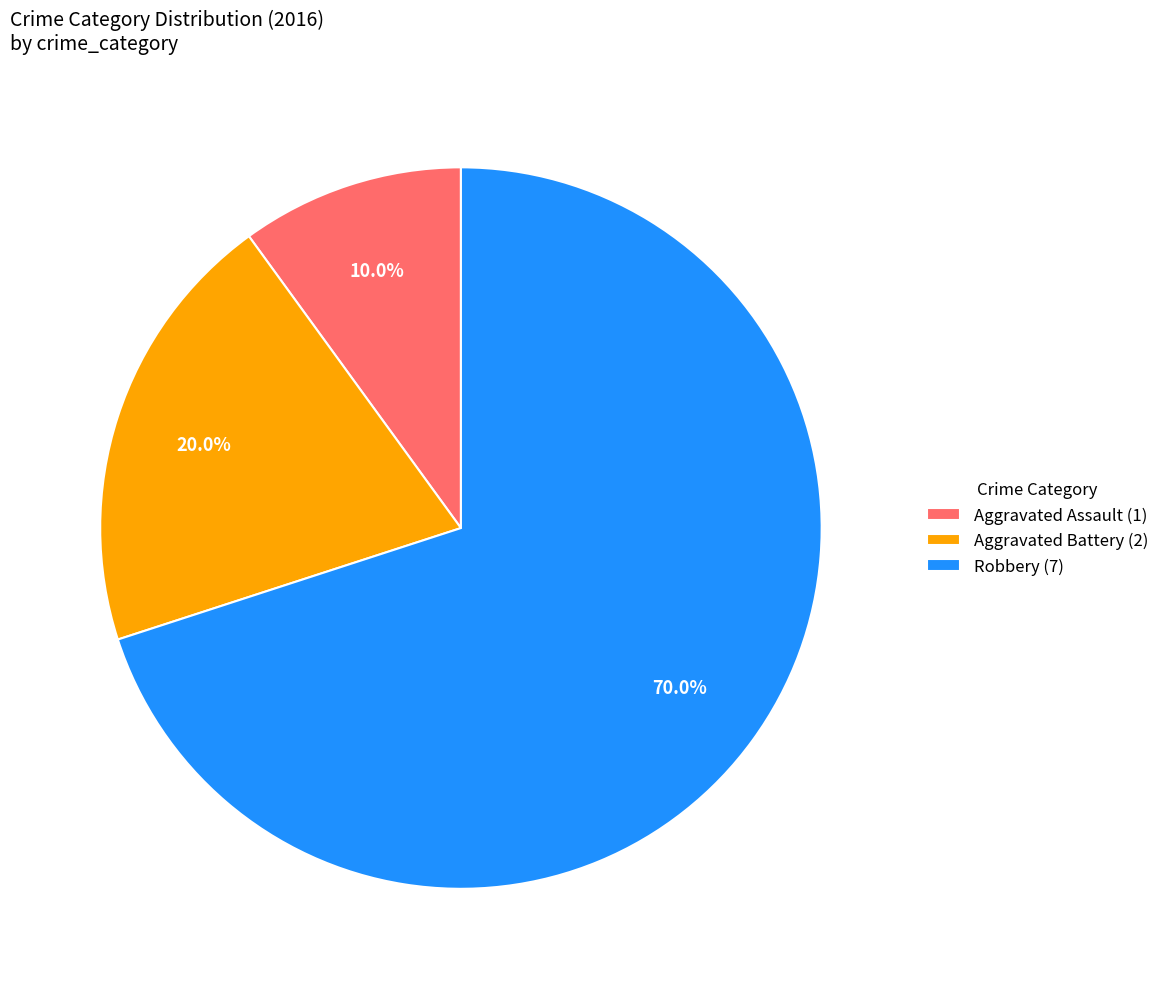

Which has a higher value, Aggravated Battery (2) or Robbery (7)?

Robbery (7)